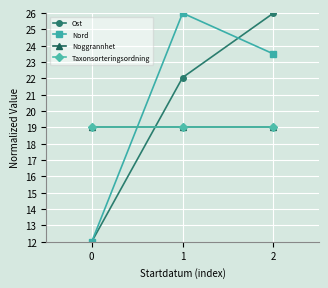

Rank the categories by Taxonsorteringsordning value from highest to lowest.

0, 1, 2